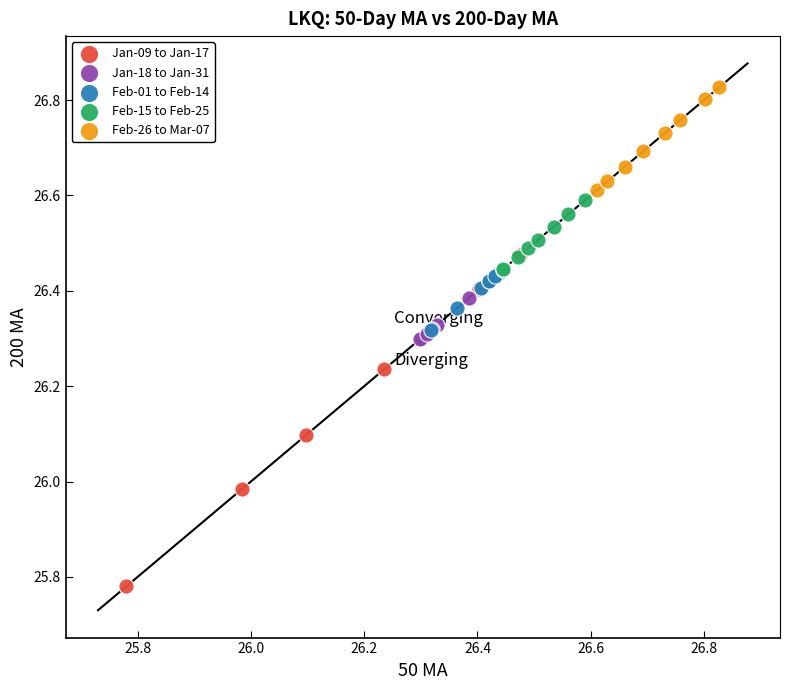

Which series contains the lowest Y value?

Jan-09 to Jan-17